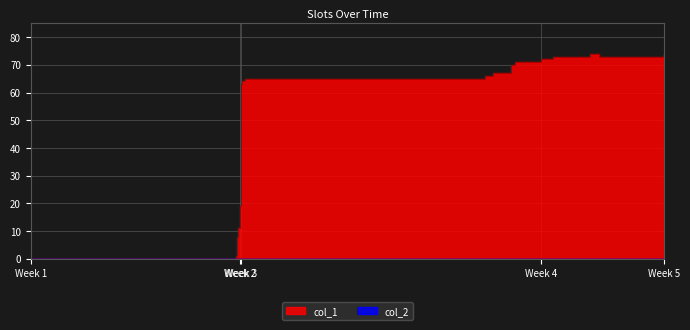

What is the change in value from 1627154118 to 1631038664?

+7